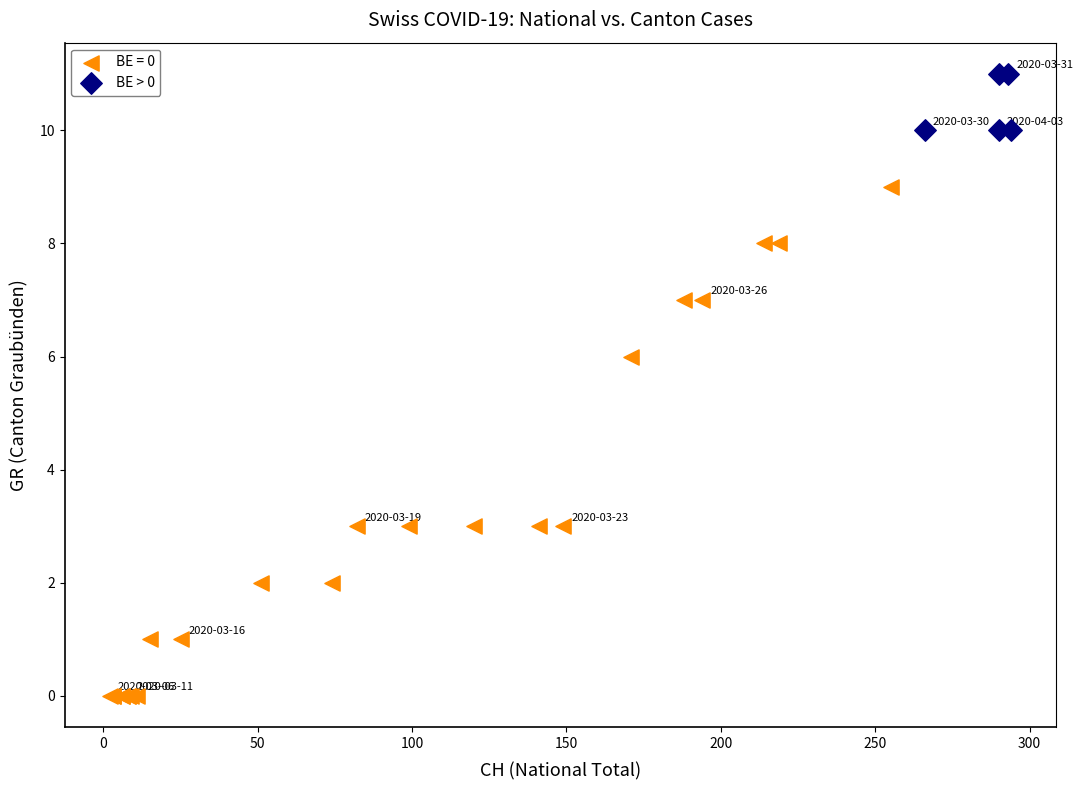

Which series has the widest spread of Y values?

BE = 0